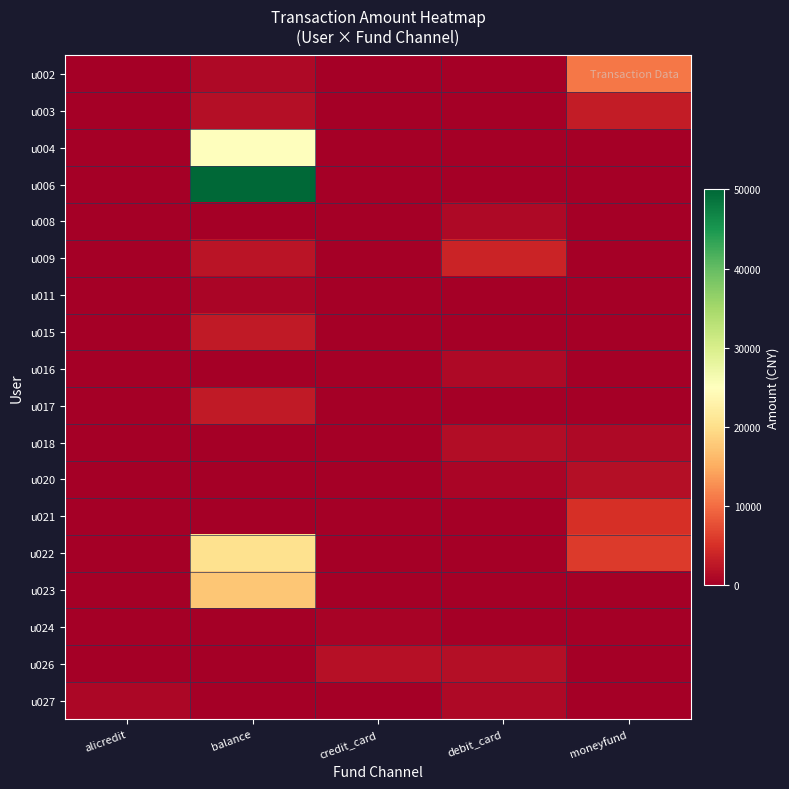

How many categories are shown in the chart?

5